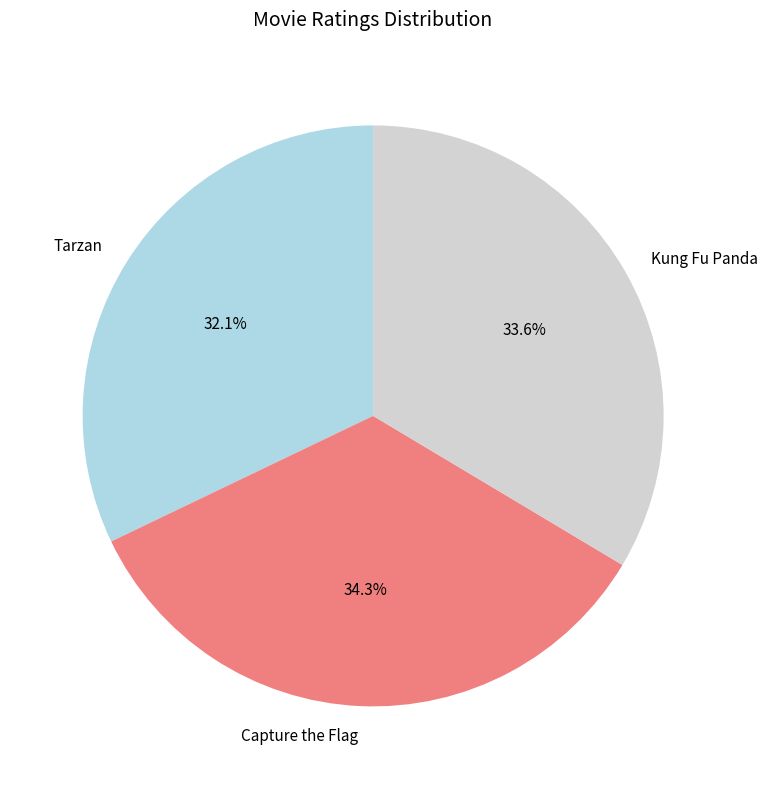

What portion of the pie excludes Capture the Flag?

65.7%